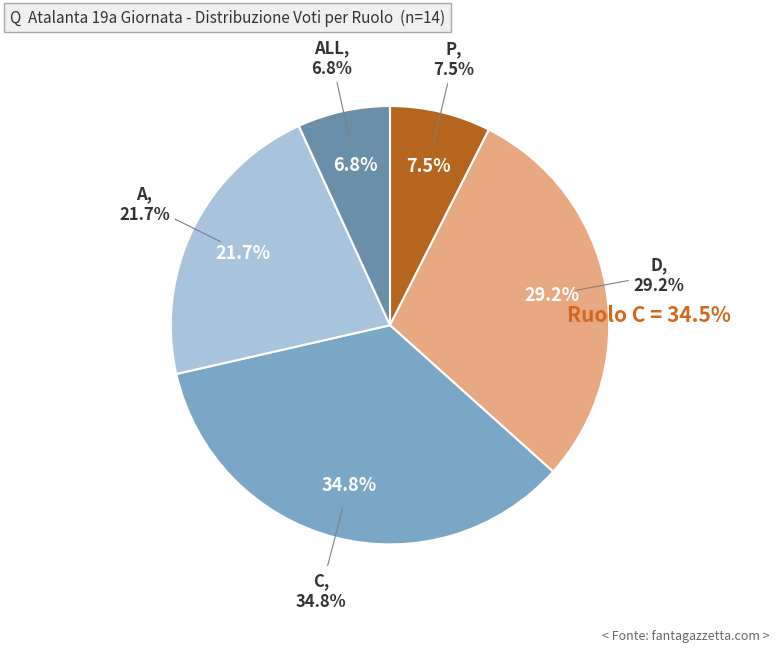

Is there a majority slice in this chart?

No